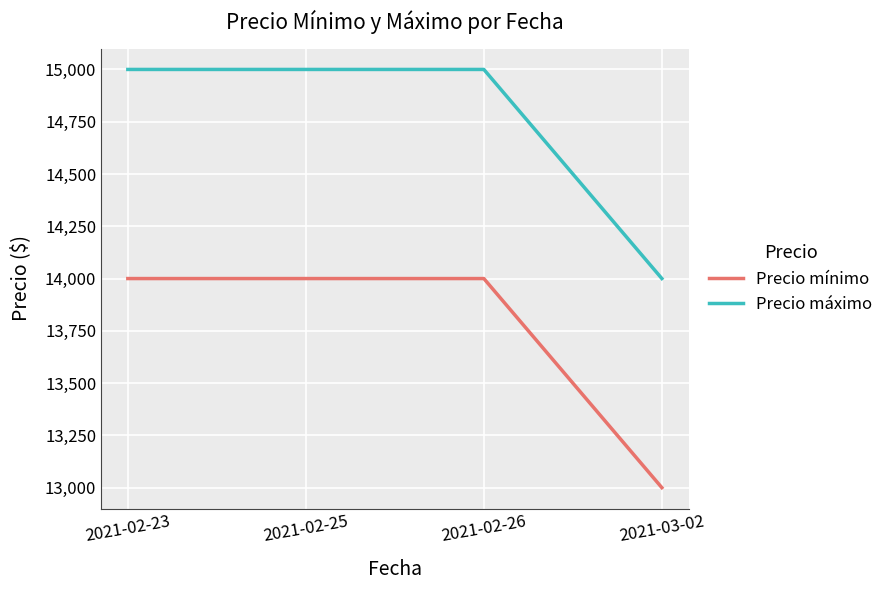

True or false: Precio máximo has more than 2 interior local peaks.

False